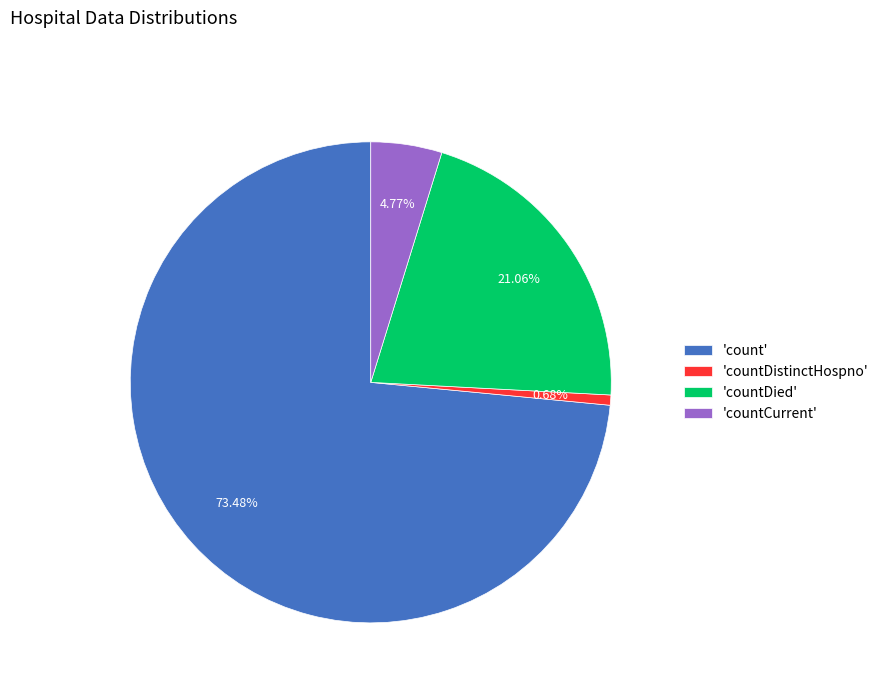

Which has a higher value, 'countDistinctHospno' or 'countDied'?

'countDied'